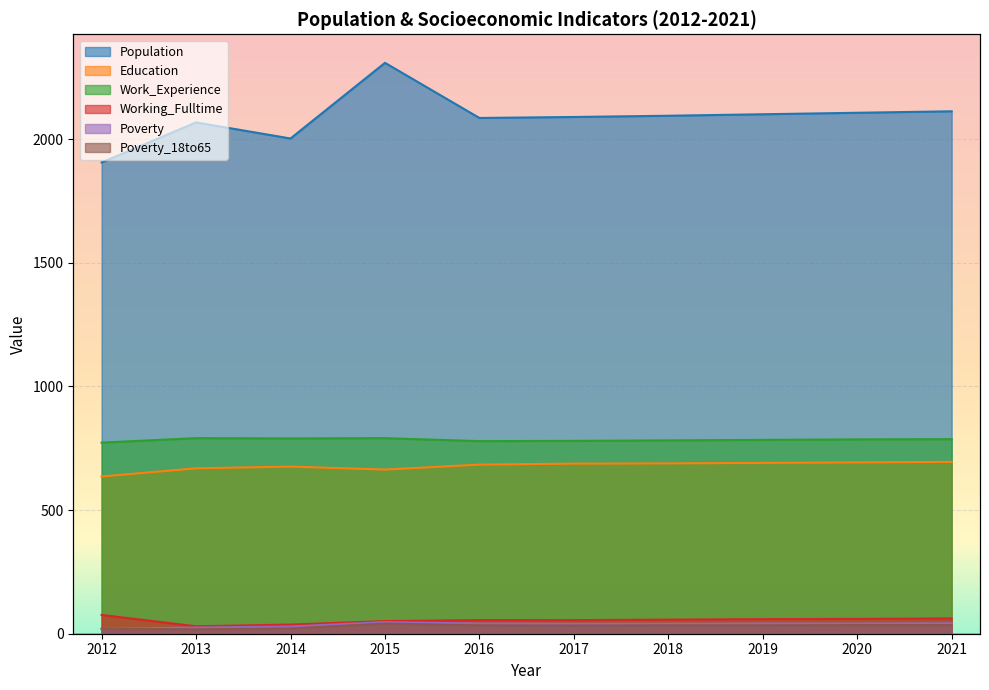

What is the value of the Work_Experience point at the 8th from the left?

784